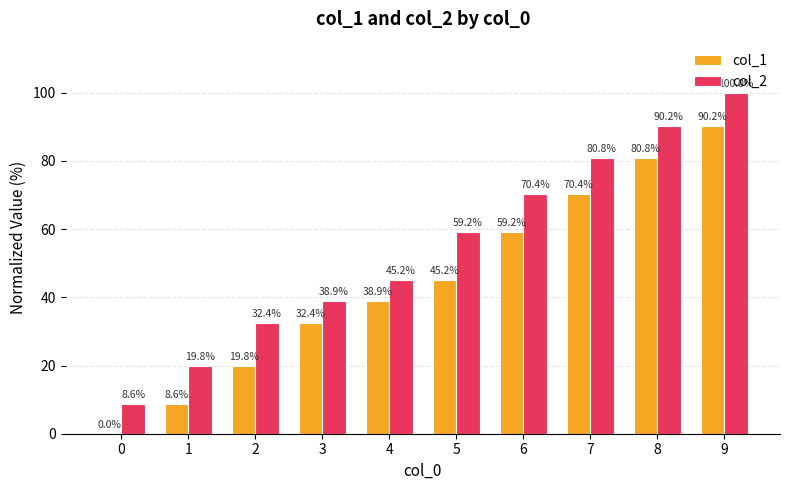

Which series has the largest range (max minus min)?

col_2